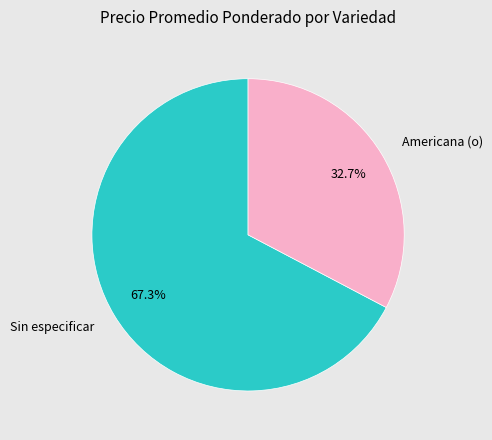

Between Americana (o) and Sin especificar, which is larger?

Sin especificar